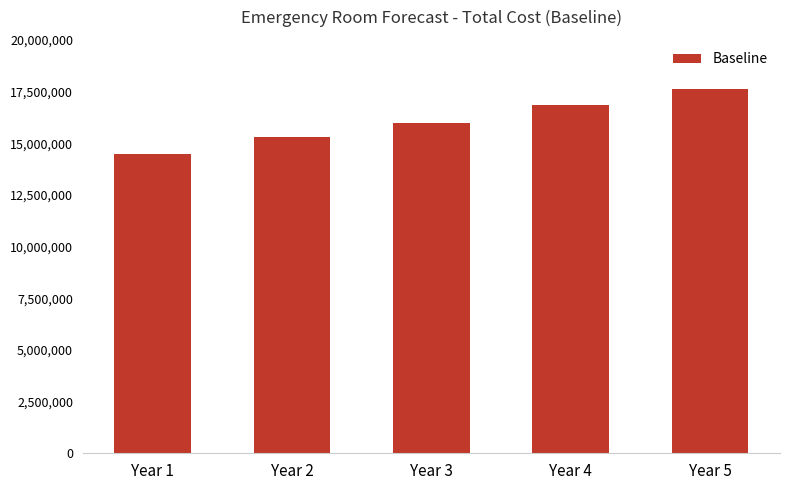

What is the difference between the values at Year 2 and Year 4?

1559070.9